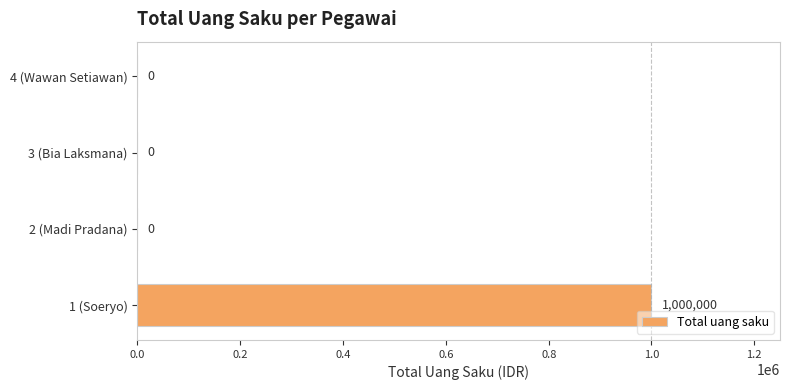

Are the bars horizontal?

Yes